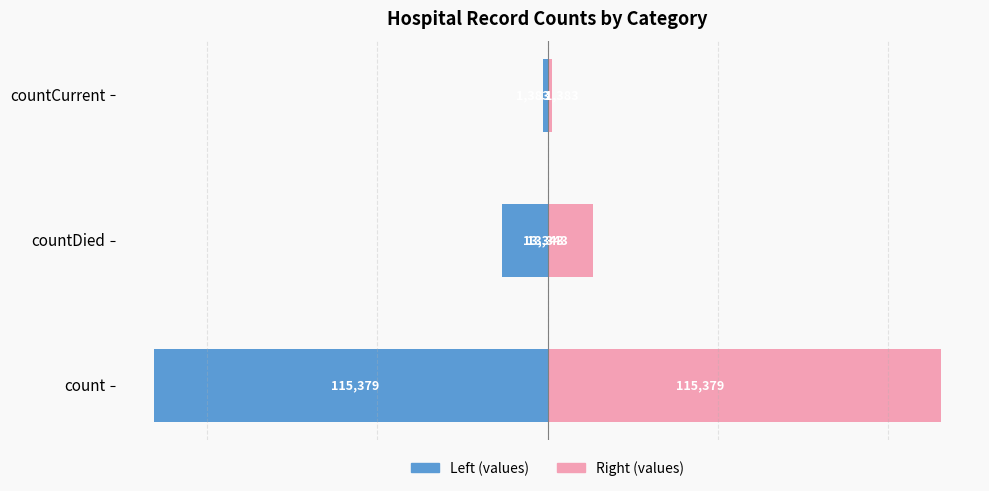

At how many categories does at least one series exceed -52991?

3